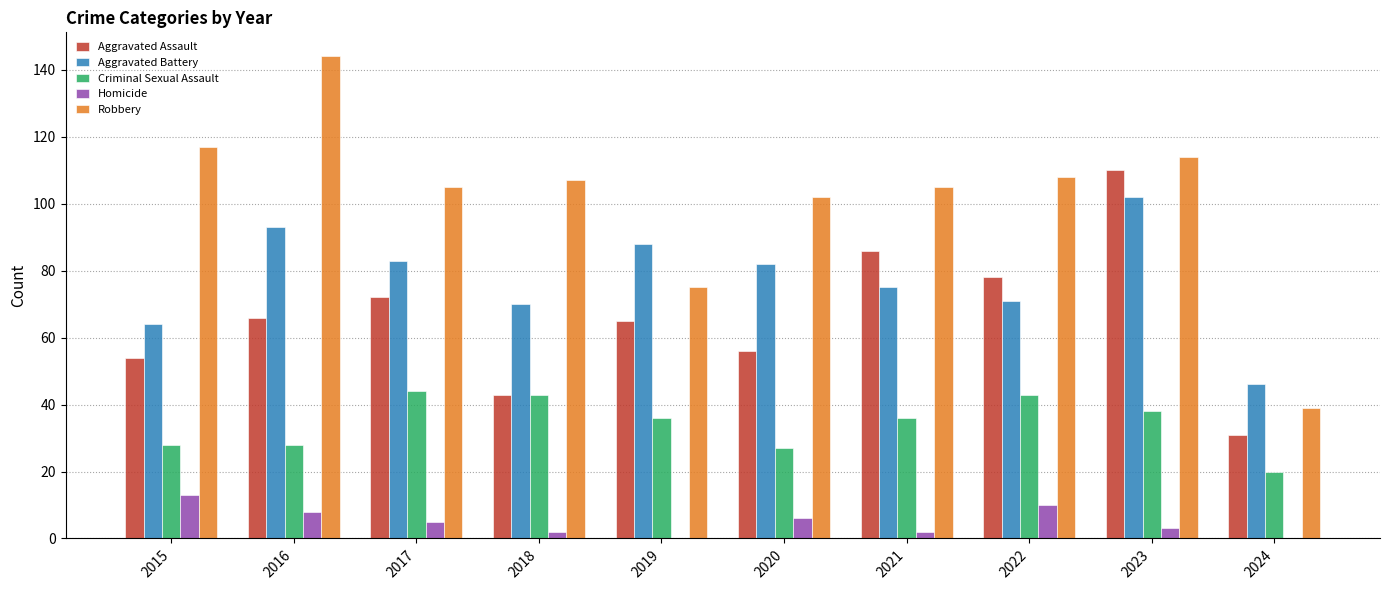

Does the chart contain stacked bars?

No